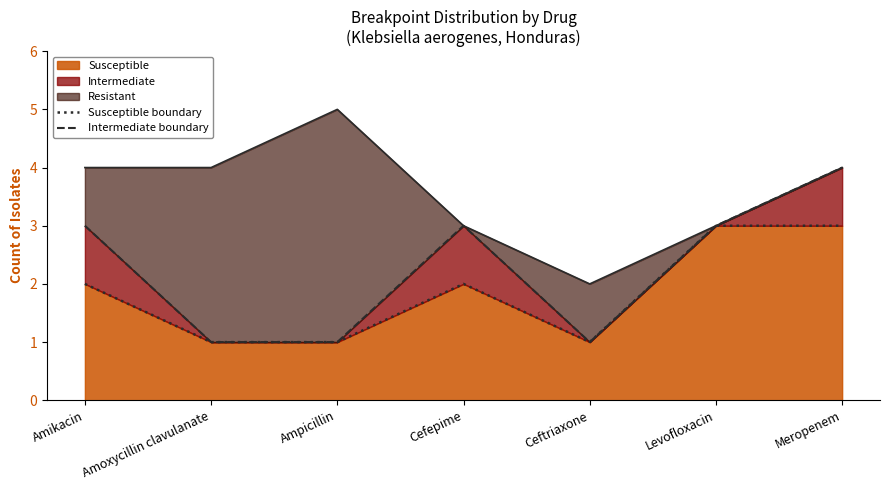

What is the label of the 6th point from the left?

Levofloxacin